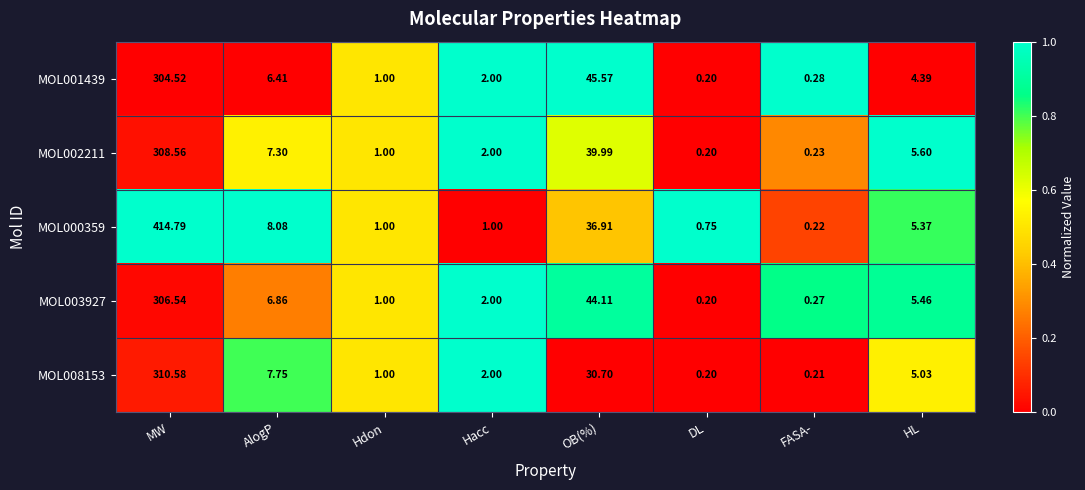

At which category is the sum across all series the highest?

MW